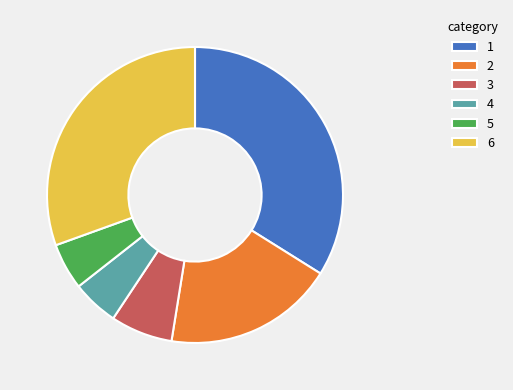

Is it true that 3 is 14% of the pie?

False